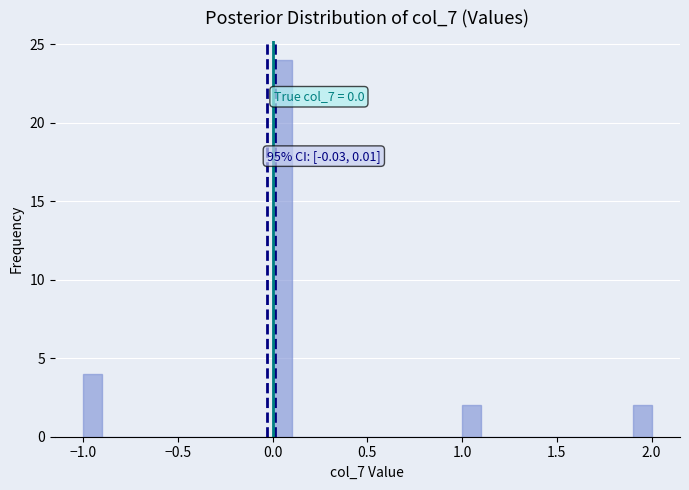

Read against the x-axis, roughly where is the centre of the tallest bar?

0.05